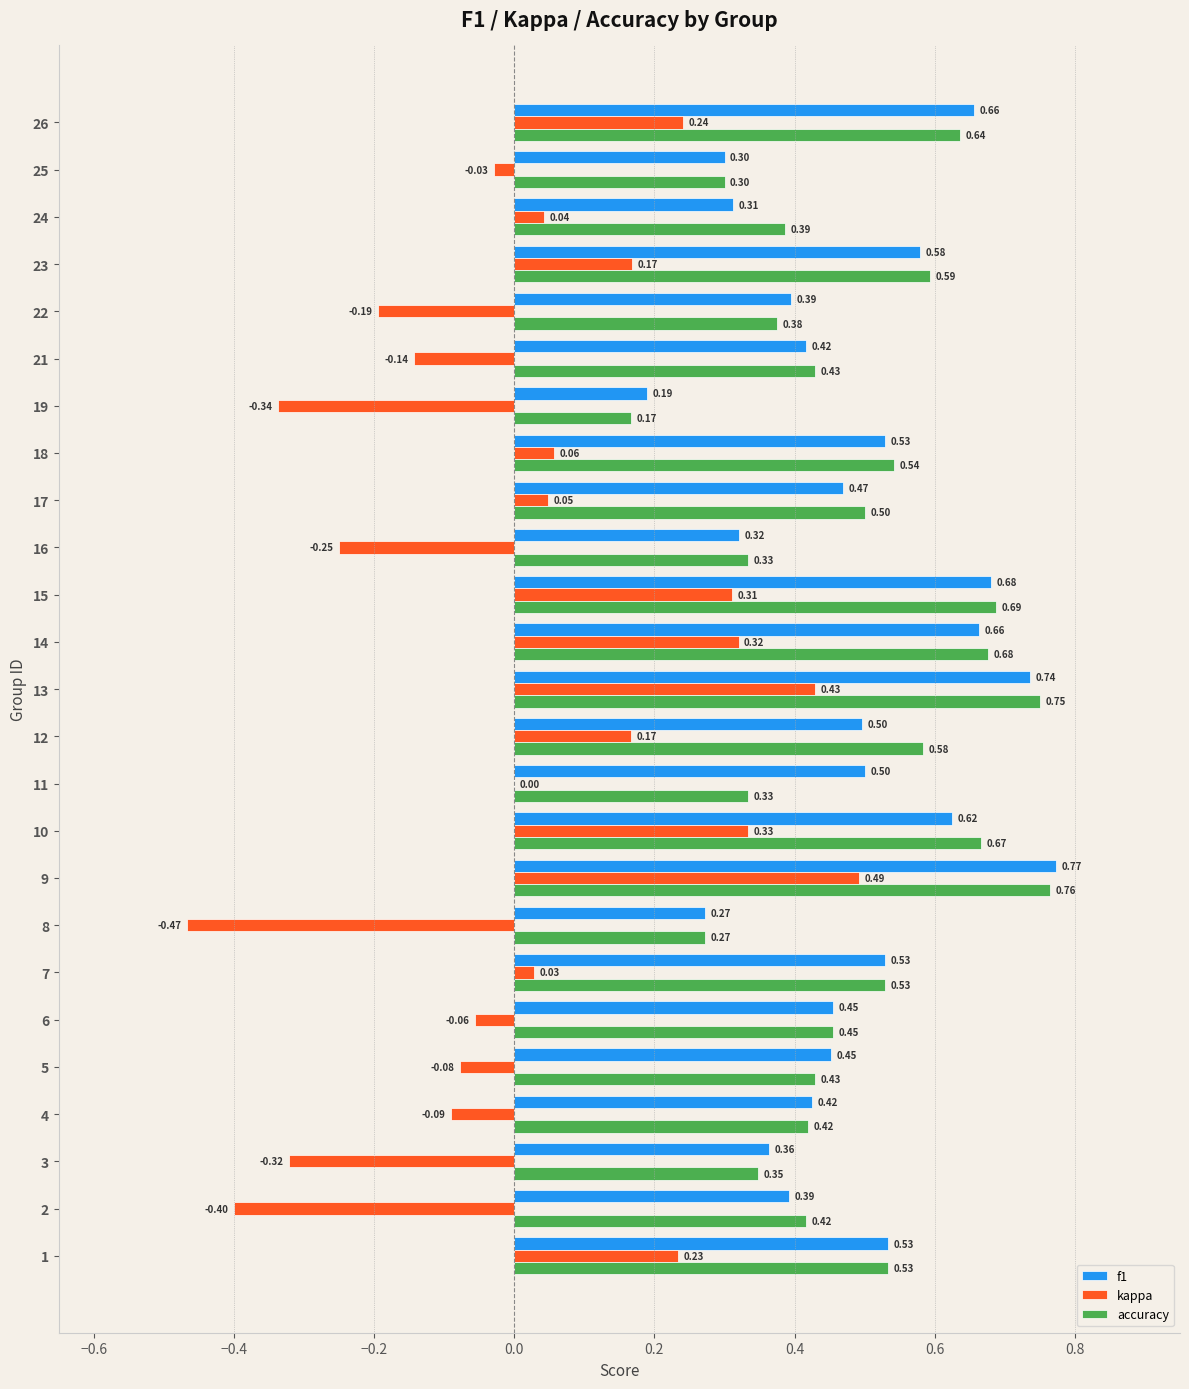

What is the sum of the accuracy values at 7 and 3?

0.9